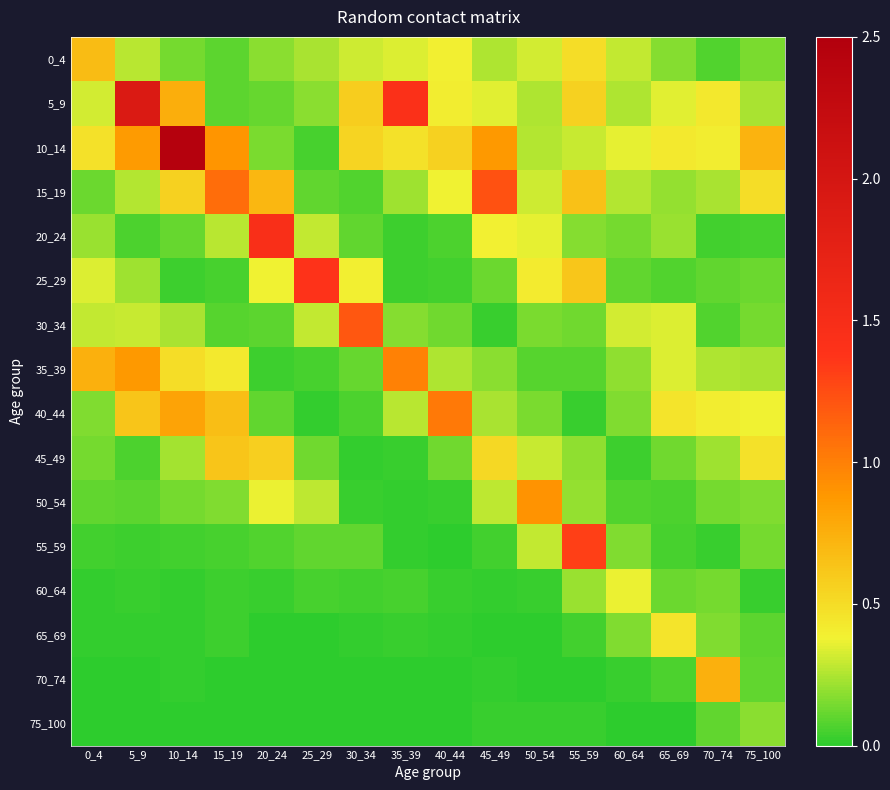

At 0_4, list the series in order from largest to smallest.

35_39, 0_4, 10_14, 25_29, 5_9, 30_34, 20_24, 40_44, 45_49, 15_19, 50_54, 55_59, 60_64, 65_69, 75_100, 70_74